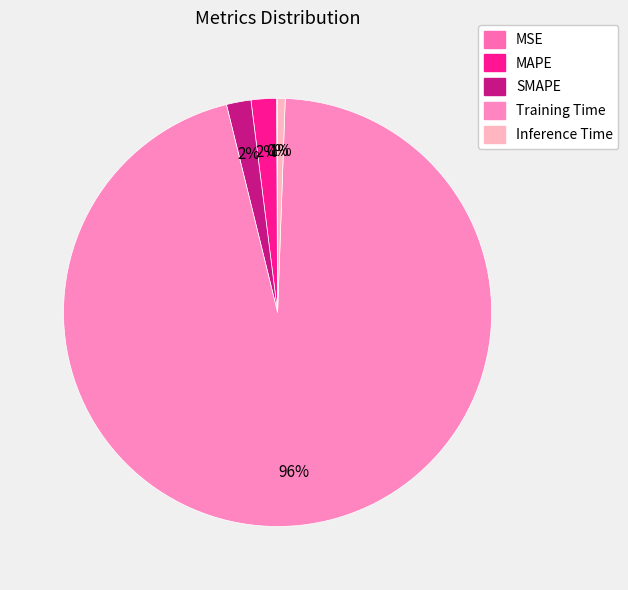

What is the change in value from MSE to SMAPE?

+0.1